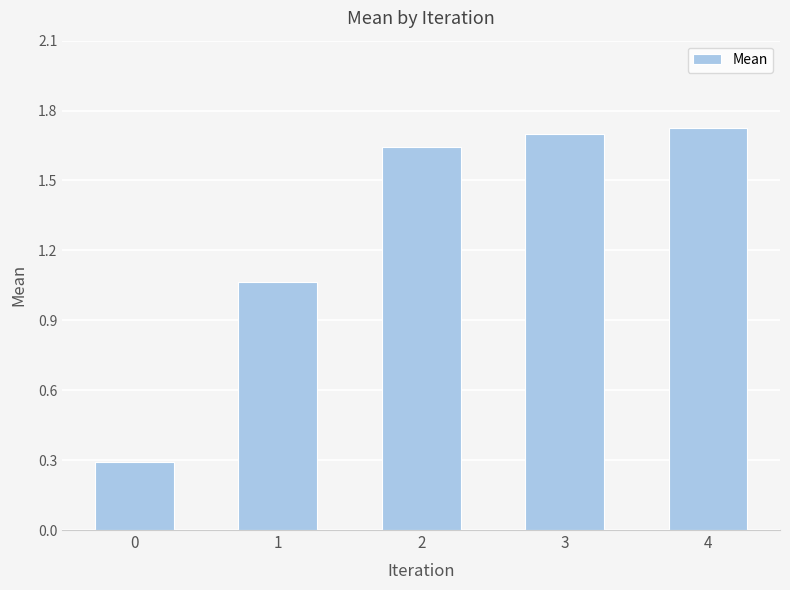

True or false: the data shows 1.4 at 1.

False